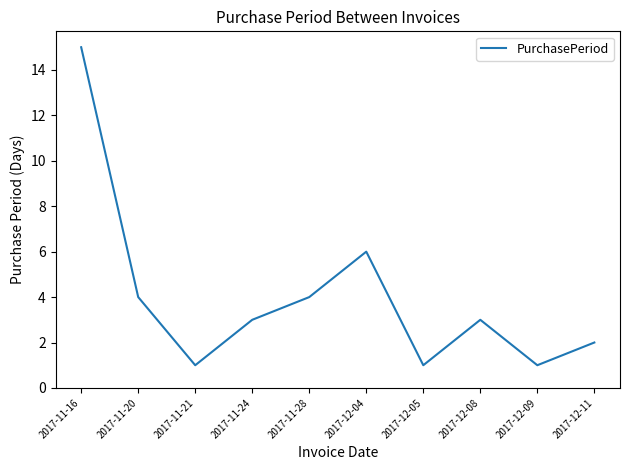

Count the number of data series in this chart.

1